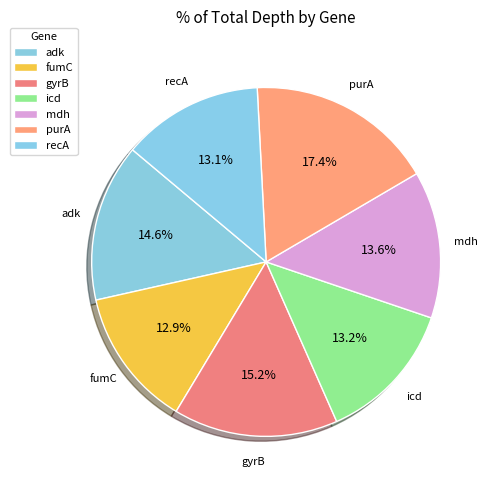

To the nearest percent, what is the difference between the largest and smallest slice percentages?

5%